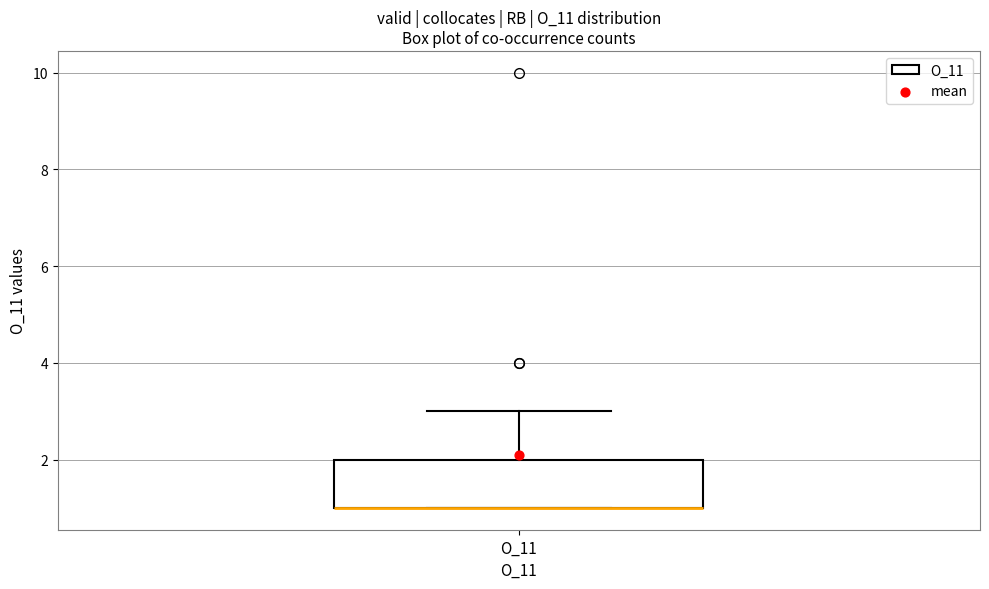

Read this box plot against the y-axis: the position of the median line, the range covered by the box, and the ends of both whiskers. The values are not printed on the chart, so give them approximately, as read against the axis.

median 1 (drawn on the box's lower edge), box 1 to 2, whiskers 1 to 3